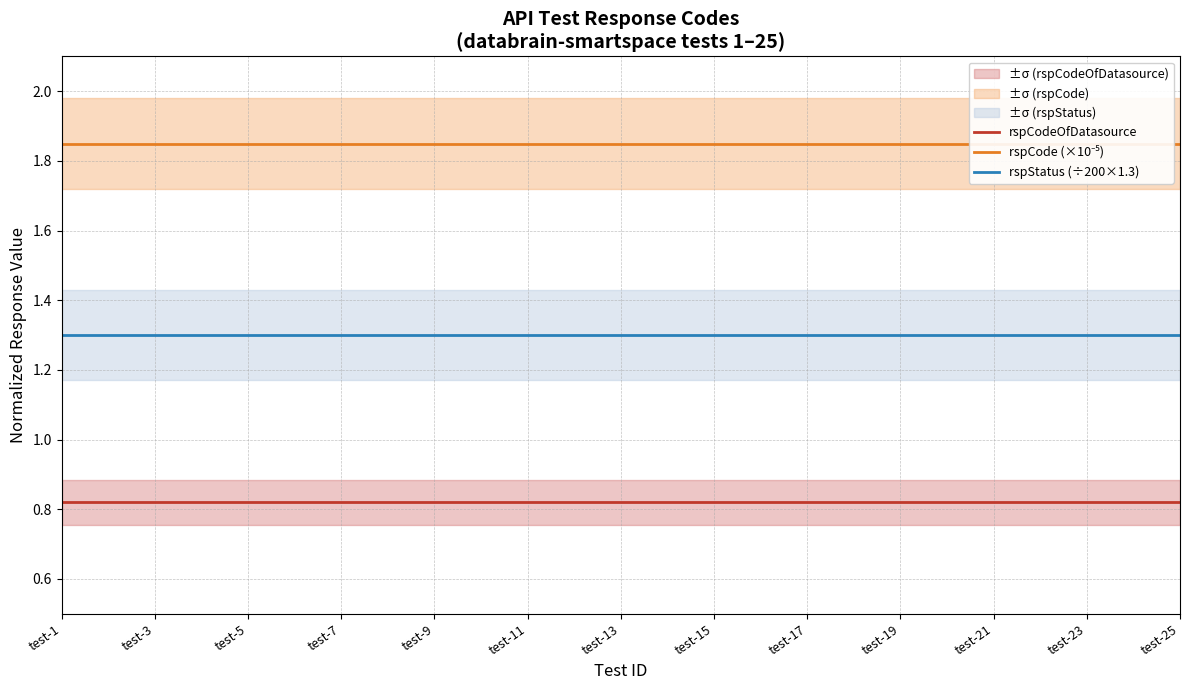

What is the lowest value of the rspStatus (÷200×1.3) series?

1.3